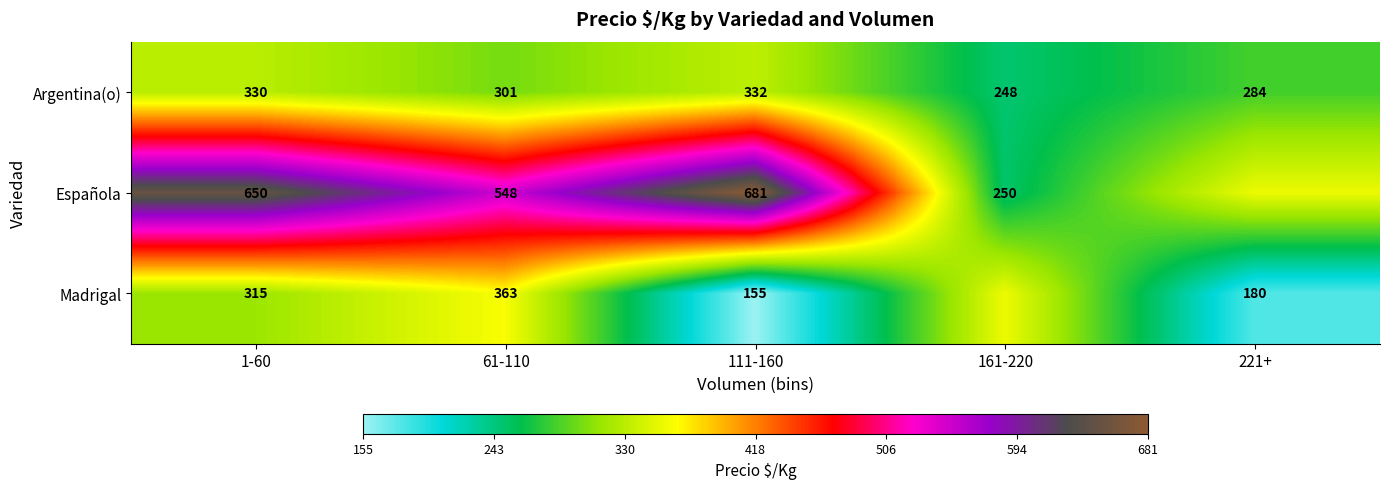

Which has a higher value, 1-60 or 221+?

1-60